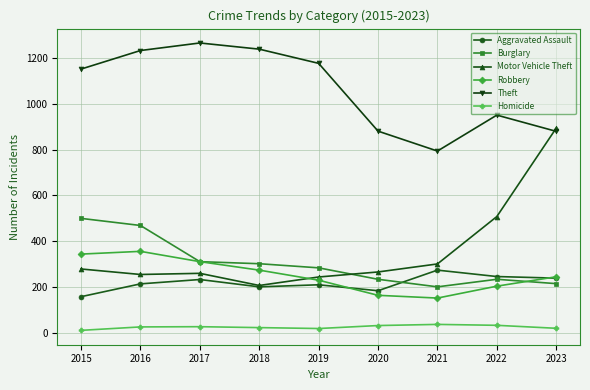

List the series in order of their peak value, lowest first.

Homicide, Aggravated Assault, Robbery, Burglary, Motor Vehicle Theft, Theft